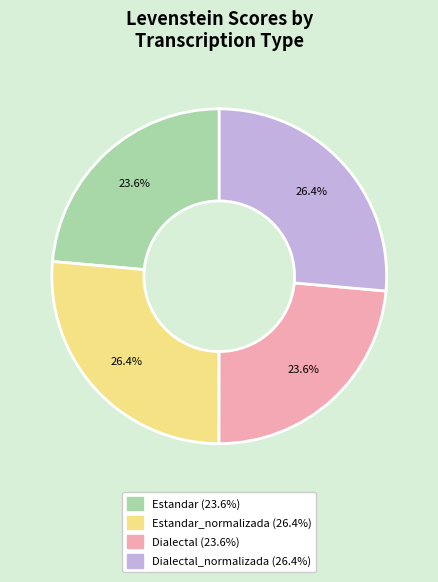

Is there any slice that represents more than half of the pie?

No